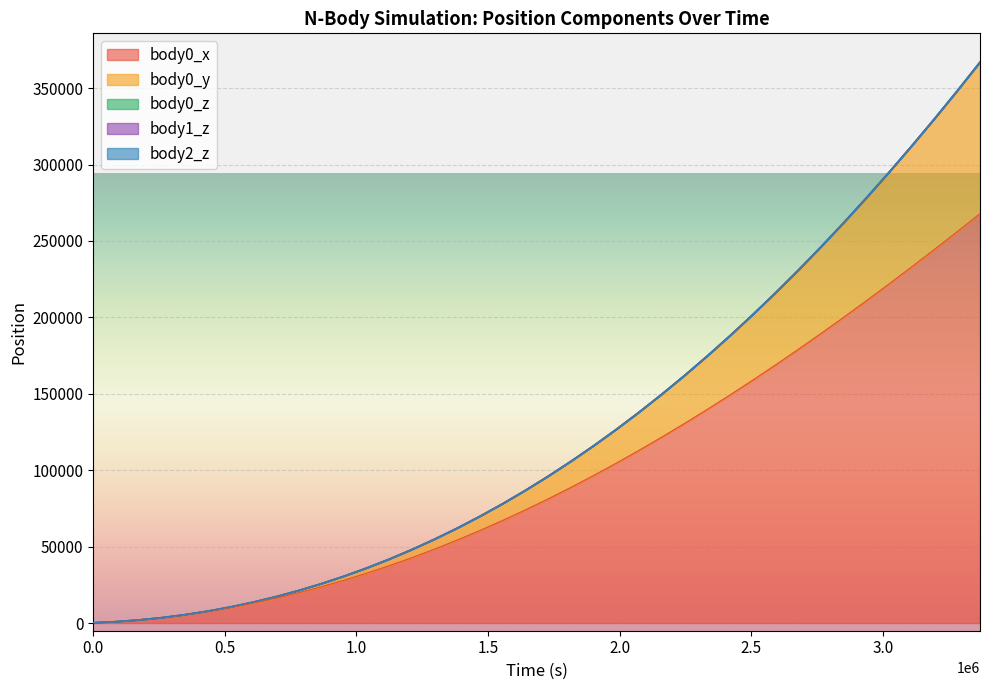

Reading left to right, extract all data points from this chart.

body0_x: 359.8	1079.6	2159.3	3598.3	5396.0	7551.3	10063.0	12929.4	16148.6	19718.6	23636.7	27900.4	32506.4	37451.6	42732.2	48344.5	54284.2	60546.8	67127.8	74022.0	81224.3	88729.2	96530.8	104623.1	113000.0	121654.8	130581.0	139771.4	149219.0	158916.4	168855.8	179029.7	189429.9	200048.3	210876.5	221906.1	233128.3	244534.4	256115.4	267862.3
body0_y: 0.0	9.8	39.2	98.1	196.3	343.5	549.6	824.4	1177.6	1618.8	2157.7	2803.9	3566.9	4456.0	5480.5	6649.8	7972.8	9458.6	11115.9	12953.6	14980.1	17203.9	19633.1	22276.0	25140.3	28233.7	31563.7	35137.6	38962.4	43045.1	47392.1	52010.0	56904.7	62082.3	67548.2	73308.0	79366.6	85728.8	92399.3	99382.3
body0_z: 0.0	0.0	0.0	0.0	0.0	0.0	0.0	0.0	0.0	0.0	0.0	0.0	0.0	0.0	0.0	0.0	0.0	0.0	0.0	0.0	0.0	0.0	0.0	0.0	0.0	0.0	0.0	0.0	0.0	0.0	0.0	0.0	0.0	0.0	0.0	0.0	0.0	0.0	0.0	0.0
body1_z: 0.0	0.0	0.0	0.0	0.0	0.0	0.0	0.0	0.0	0.0	0.0	0.0	0.0	0.0	0.0	0.0	0.0	0.0	0.0	0.0	0.0	0.0	0.0	0.0	0.0	0.0	0.0	0.0	0.0	0.0	0.0	0.0	0.0	0.0	0.0	0.0	0.0	0.0	0.0	0.0
body2_z: 0.0	0.0	0.0	0.0	0.0	0.0	0.0	0.0	0.0	0.0	0.0	0.0	0.0	0.0	0.0	0.0	0.0	0.0	0.0	0.0	0.0	0.0	0.0	0.0	0.0	0.0	0.0	0.0	0.0	0.0	0.0	0.0	0.0	0.0	0.0	0.0	0.0	0.0	0.0	0.0